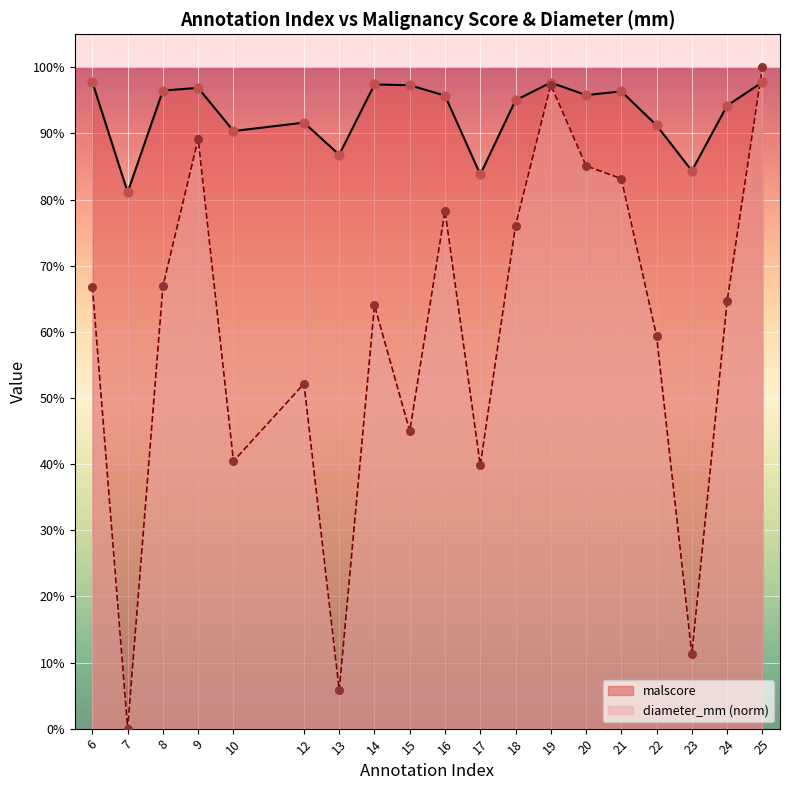

What is the total value across all series at 19?

2.0